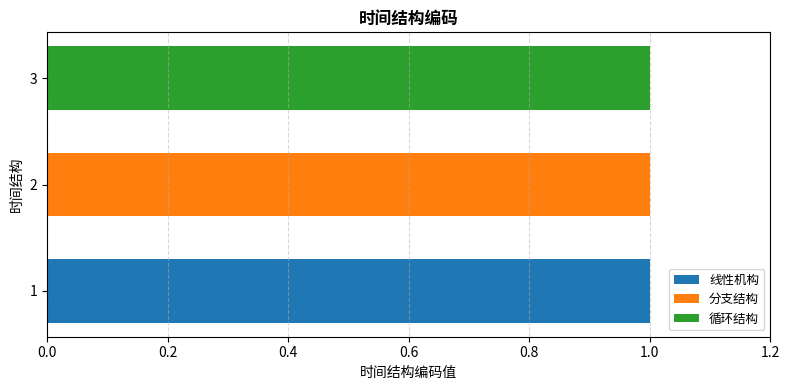

The 线性机构 series shows 0 at 3. True or false?

True